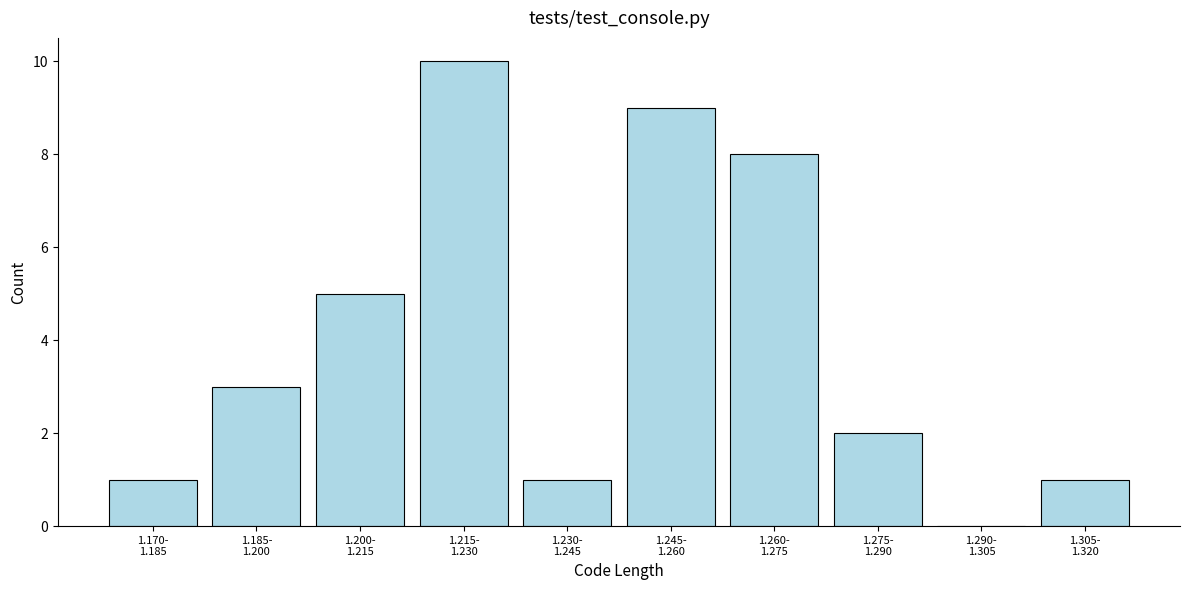

What is the greatest value displayed?

10